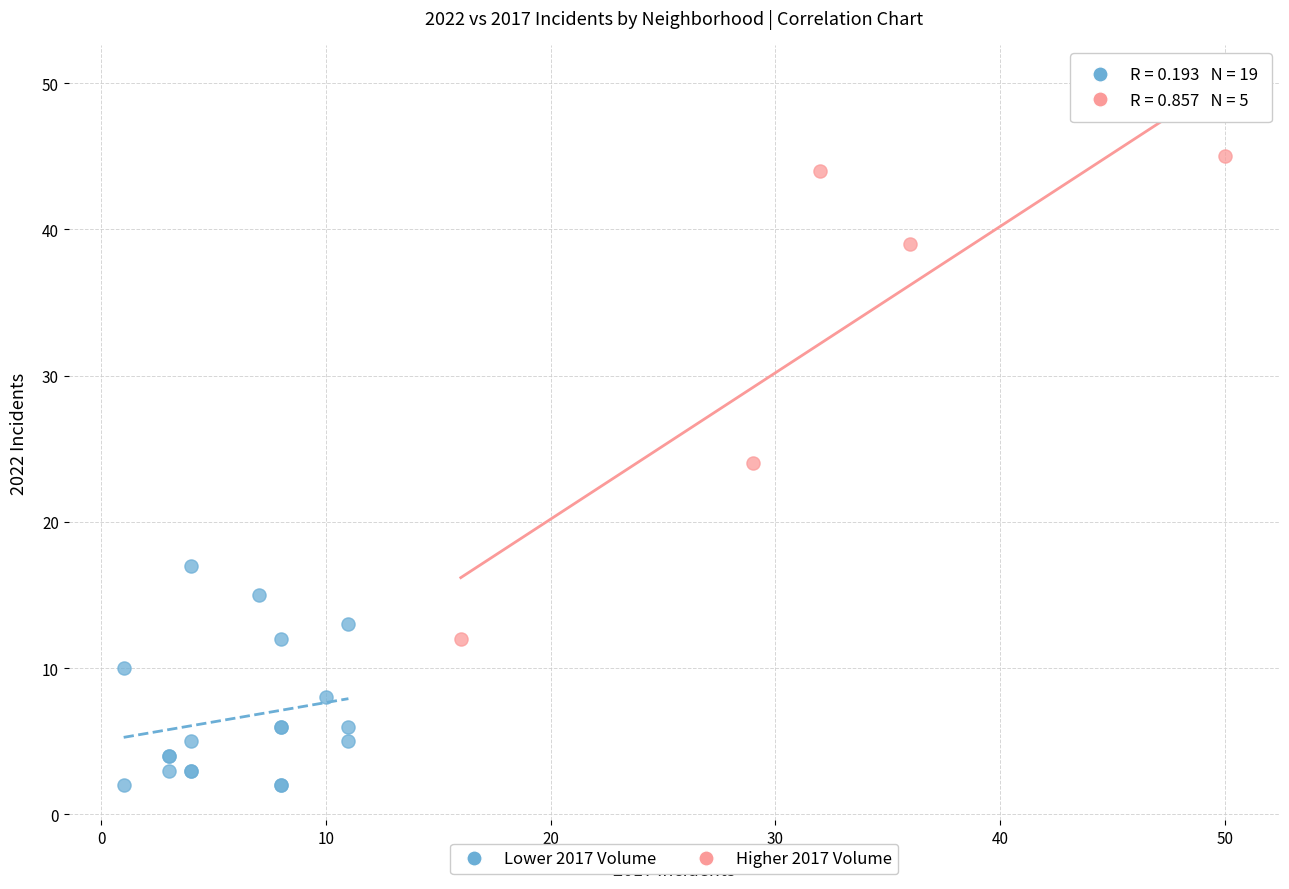

Which series has the widest spread of Y values?

Higher 2017 Volume